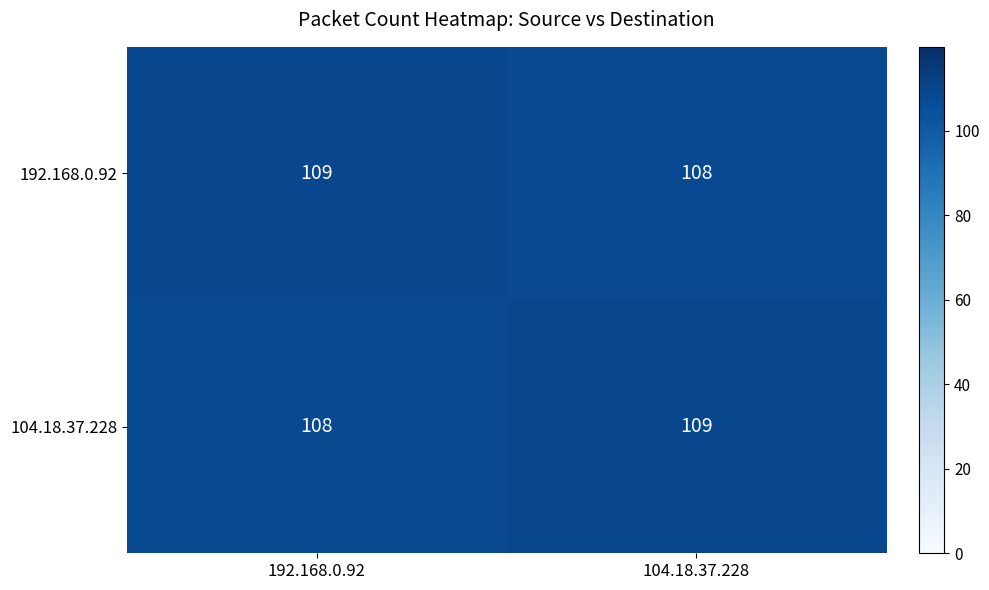

Reading right to left, what are all the values shown in this chart?

192.168.0.92: 108	109
104.18.37.228: 109	108